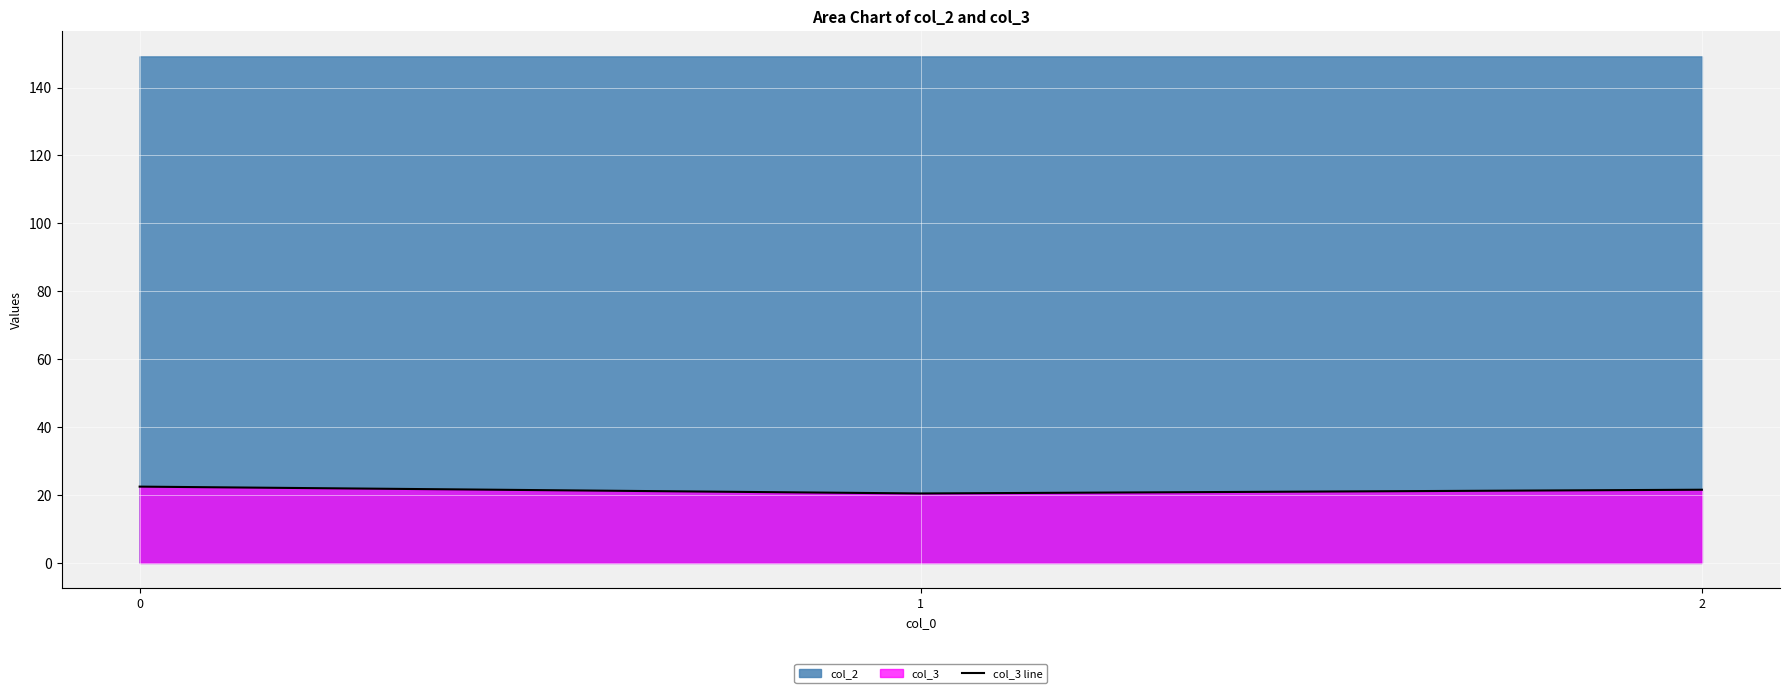

Reading right to left, extract all data points from this chart.

21.6	20.5	22.5